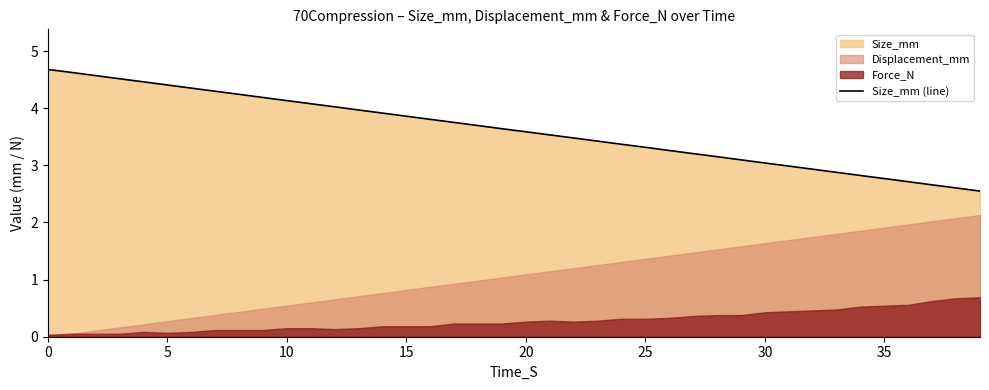

The chart shows a value of 2.8 at 5. True or false?

False